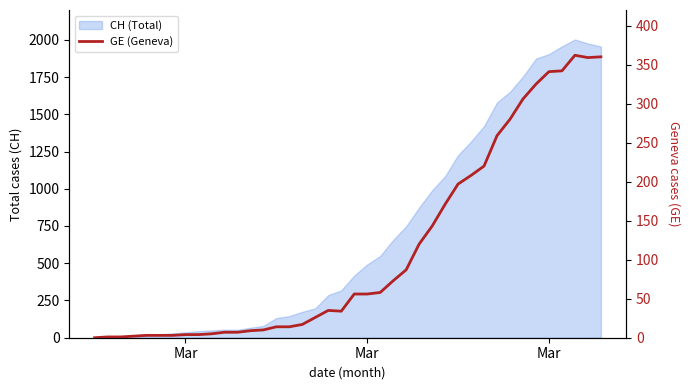

What is the maximum value shown in the chart?

362